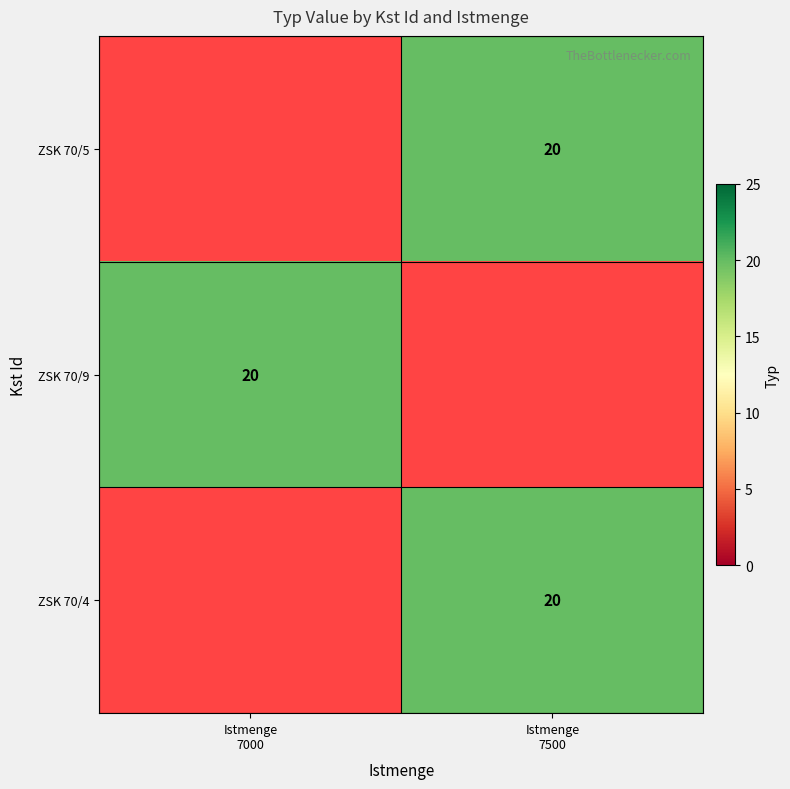

Is the value of ZSK 70/5 at Istmenge 7000 greater than the value of ZSK 70/9 at Istmenge 7500?

No